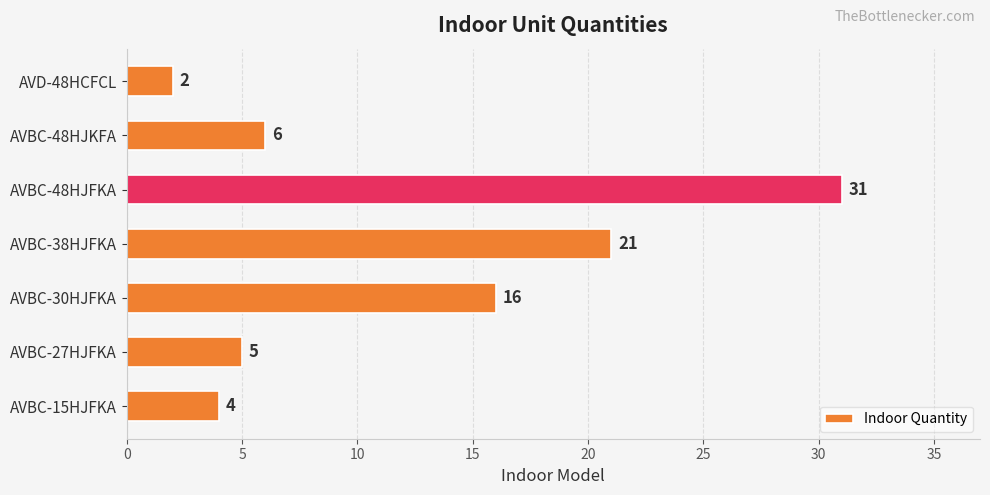

Rank the categories by value from lowest to highest.

AVD-48HCFCL, AVBC-15HJFKA, AVBC-27HJFKA, AVBC-48HJKFA, AVBC-30HJFKA, AVBC-38HJFKA, AVBC-48HJFKA